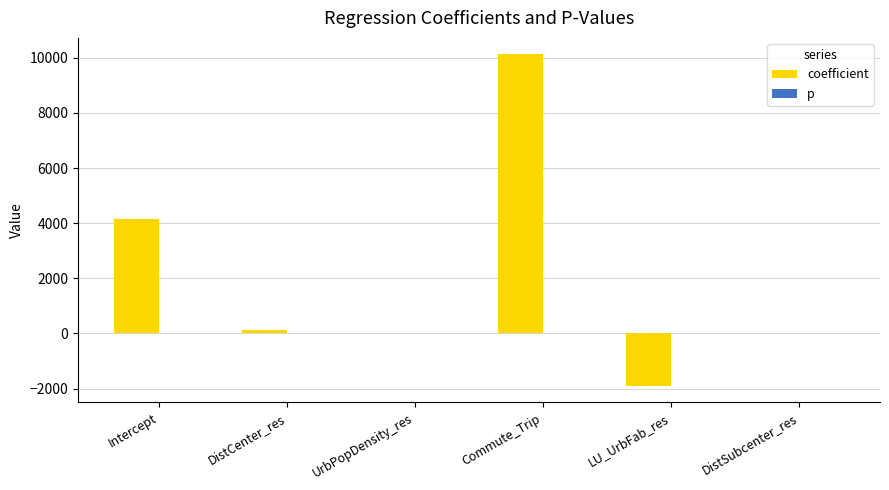

Which series has the largest total across all categories?

coefficient